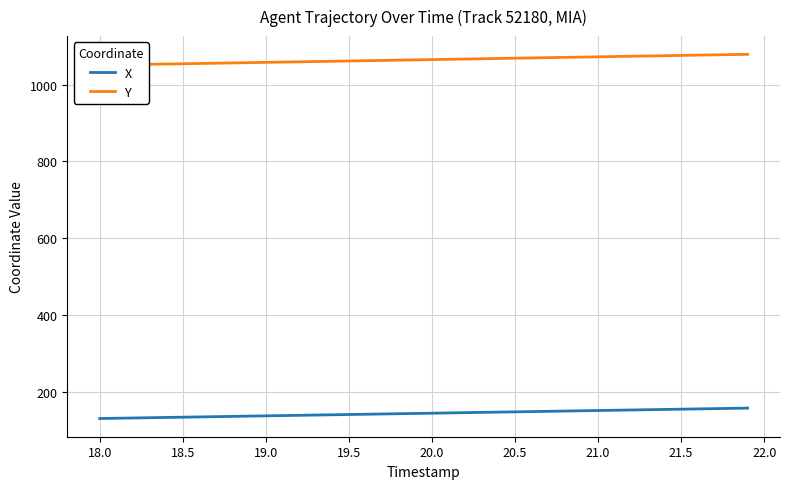

Reading right to left, extract all data points from this chart.

X: 156.7	156.0	155.3	154.6	153.9	153.2	152.5	151.8	151.1	150.4	149.7	149.0	148.3	147.6	147.0	146.3	145.6	144.9	144.2	143.5	142.8	142.1	141.4	140.7	140.0	139.3	138.6	137.9	137.2	136.5	135.8	135.1	134.4	133.7	133.0	132.3	131.7	131.0	130.3	129.6
Y: 1079.3	1078.6	1077.9	1077.2	1076.4	1075.7	1075.0	1074.3	1073.5	1072.8	1072.1	1071.4	1070.6	1069.9	1069.2	1068.5	1067.7	1067.0	1066.3	1065.6	1064.8	1064.1	1063.4	1062.7	1062.0	1061.2	1060.5	1059.8	1059.1	1058.3	1057.6	1056.9	1056.2	1055.4	1054.7	1054.0	1053.2	1052.5	1051.8	1051.1